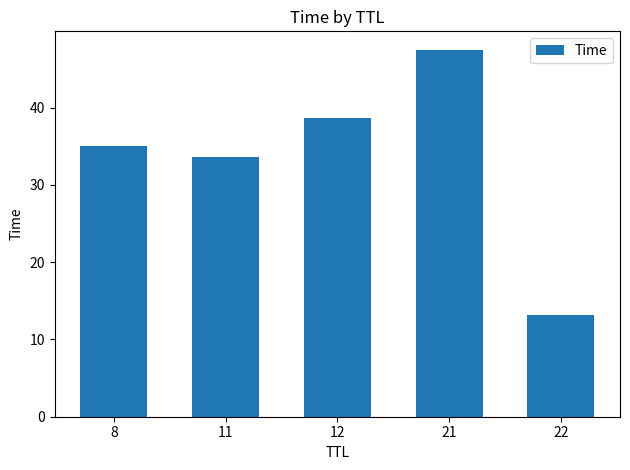

What is the change in value from 12 to 21?

+8.9